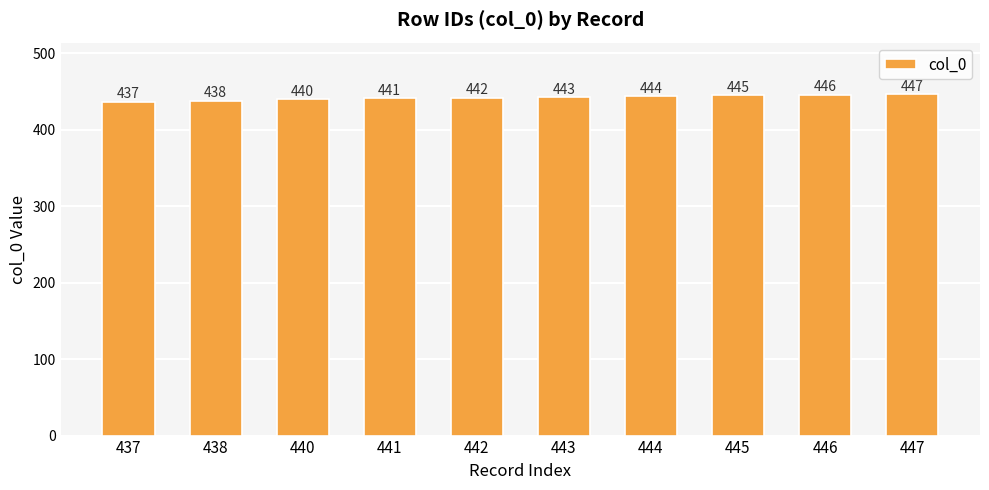

Rank the categories by value from lowest to highest.

437, 438, 440, 441, 442, 443, 444, 445, 446, 447